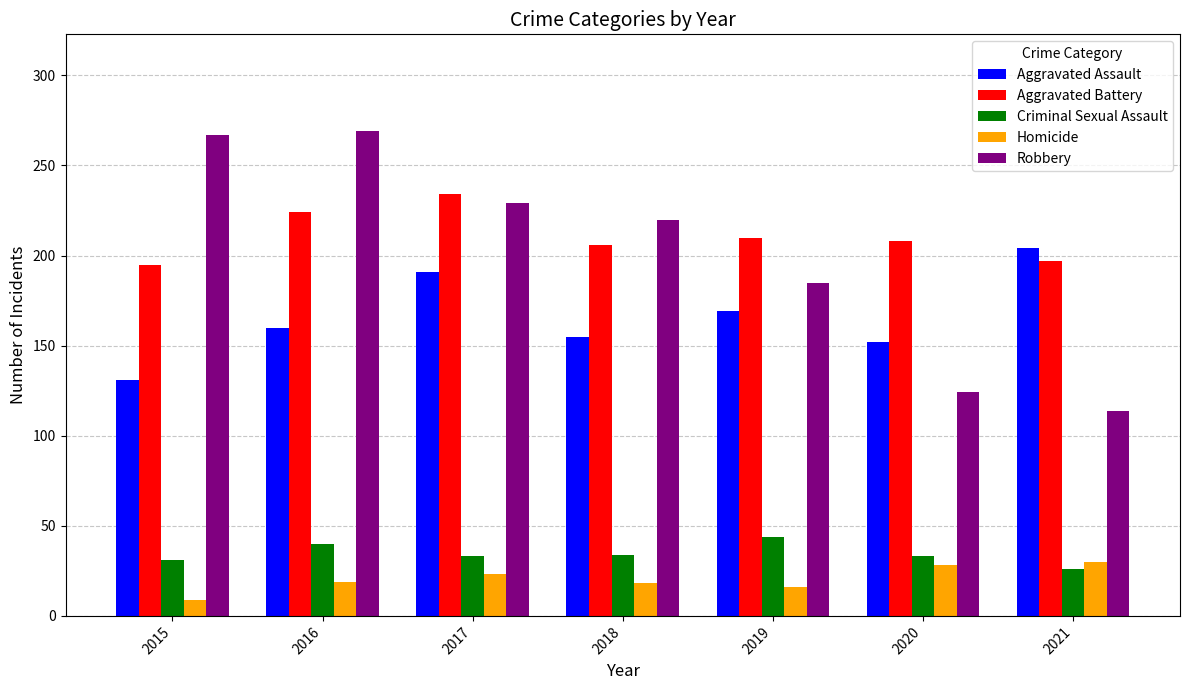

How many bars are there in each group?

5